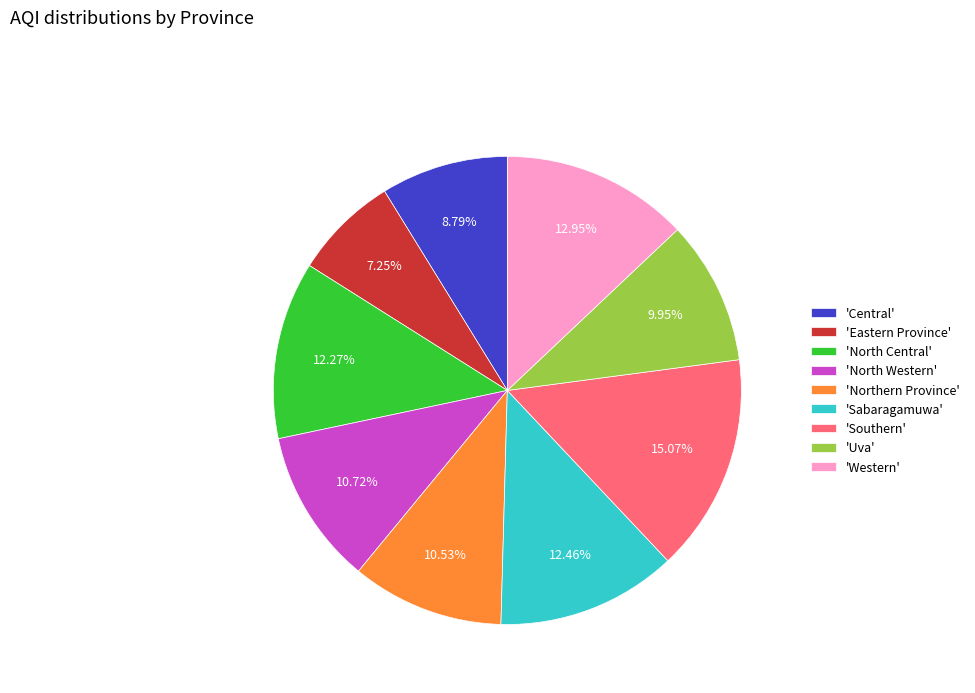

Does 'Eastern Province' account for over 50% of the chart?

No